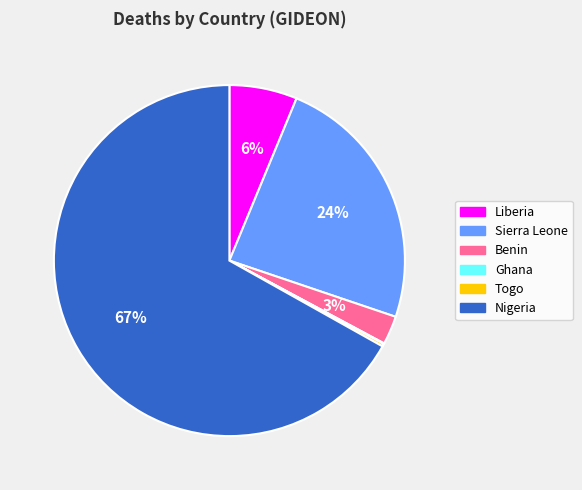

Which category has the biggest portion of the pie?

Nigeria